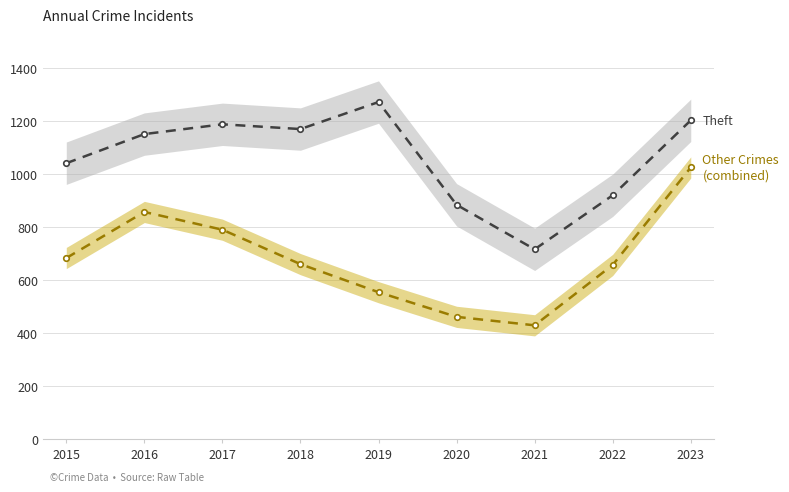

Reading right to left, list all the values displayed in this chart.

Theft: 2023=1203	2022=920	2021=716	2020=884	2019=1272	2018=1170	2017=1188	2016=1151	2015=1041
Other Crimes (combined): 2023=1025	2022=657	2021=429	2020=461	2019=554	2018=660	2017=790	2016=857	2015=683